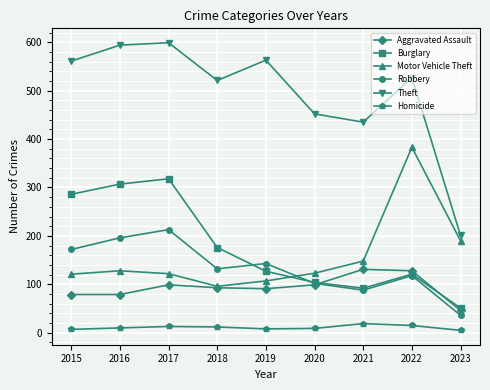

List the series in order of their peak value, lowest first.

Homicide, Aggravated Assault, Robbery, Burglary, Motor Vehicle Theft, Theft